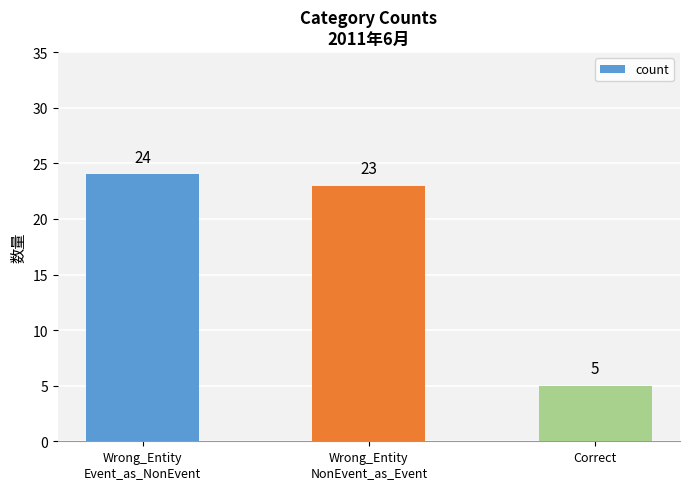

Are the bars grouped side by side (vs. stacked)?

No